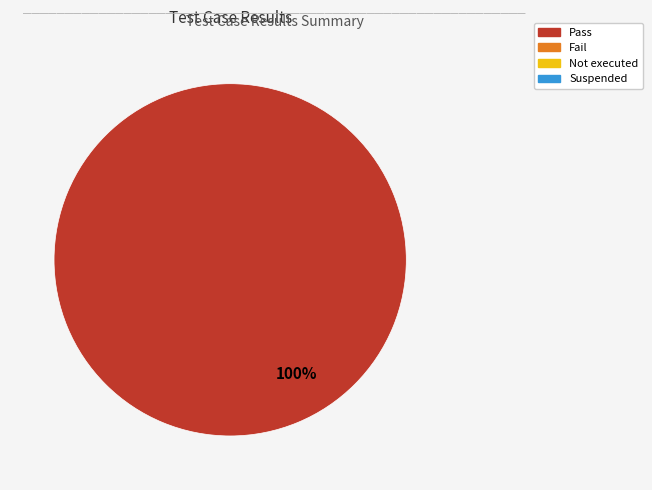

How many segments does this pie chart have?

1